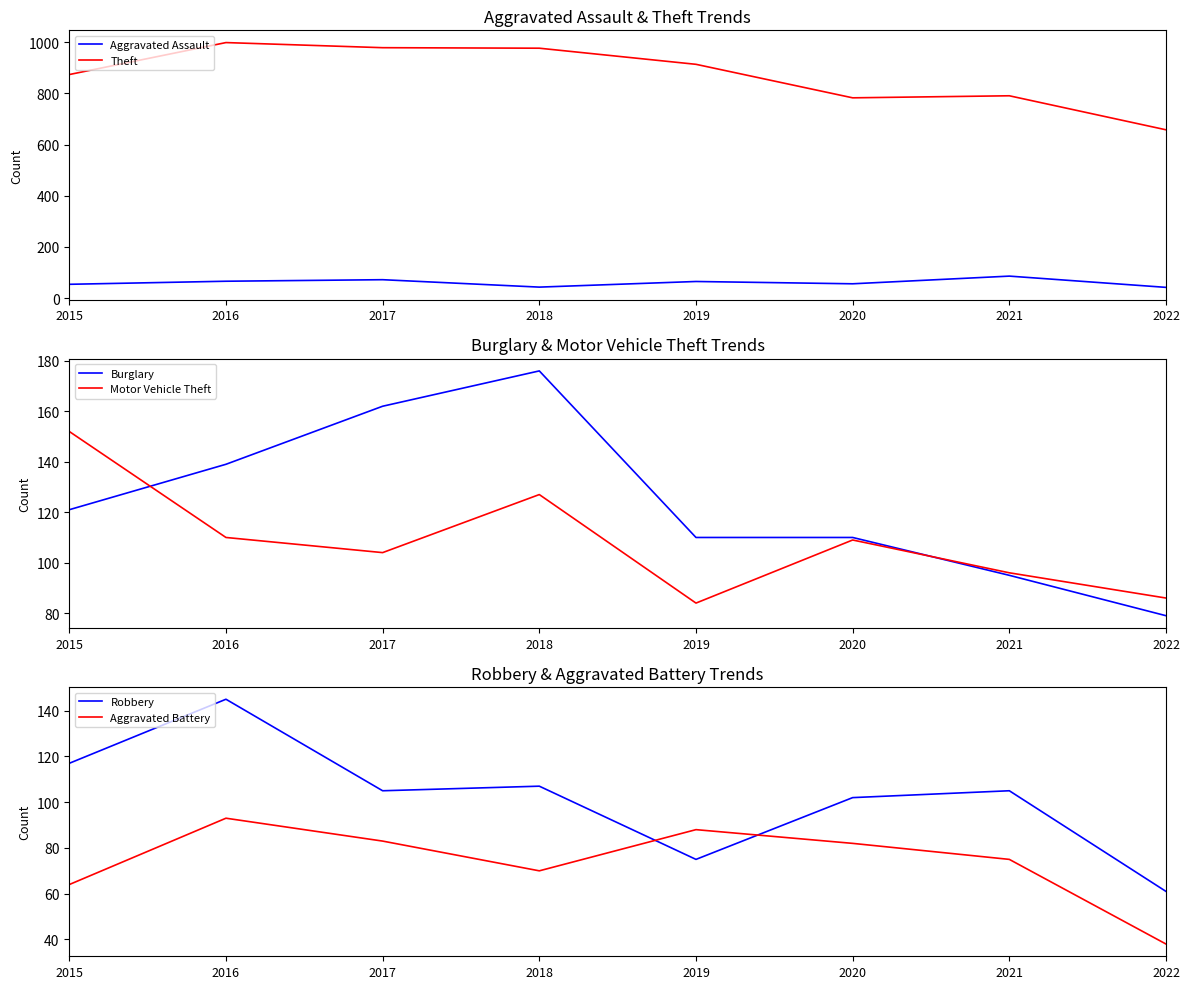

List the series in order of their peak value, lowest first.

Aggravated Assault, Aggravated Battery, Robbery, Motor Vehicle Theft, Burglary, Theft